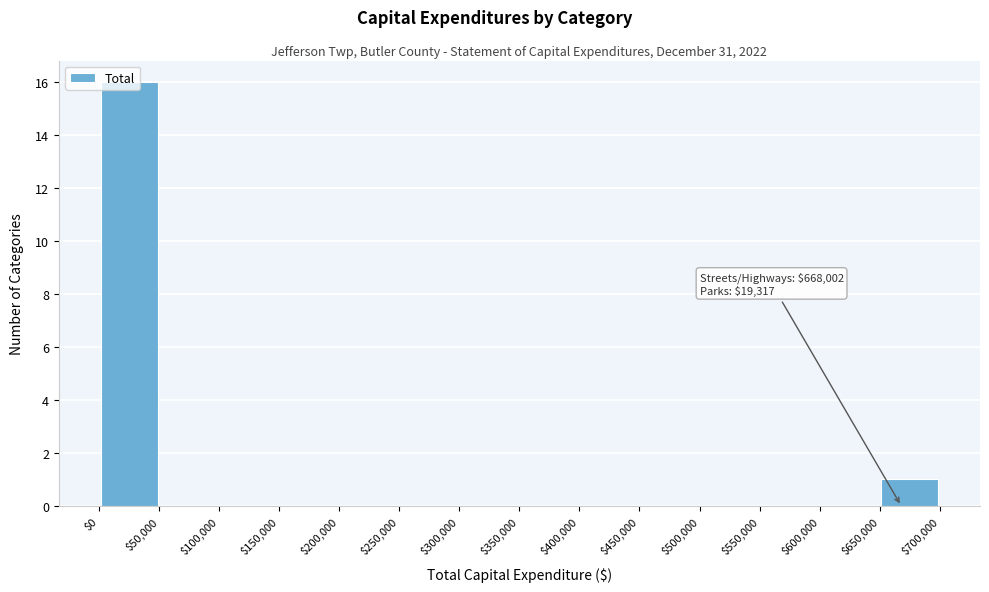

Over which range of the x-axis is the bar tallest?

$0 to $50,000